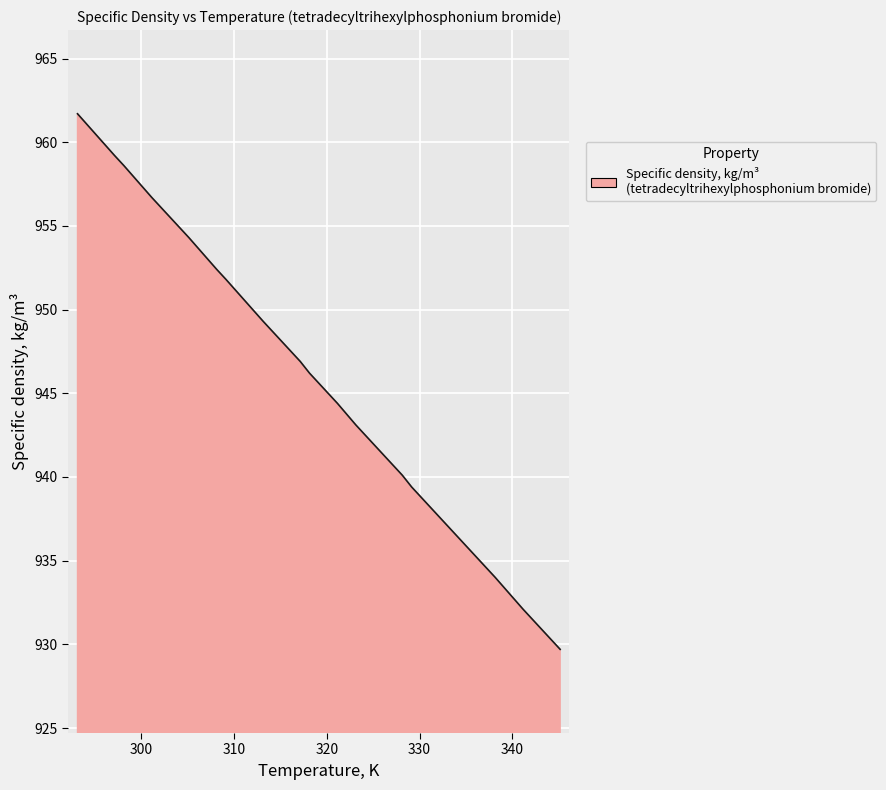

What is the difference between the maximum and minimum values?

32.0